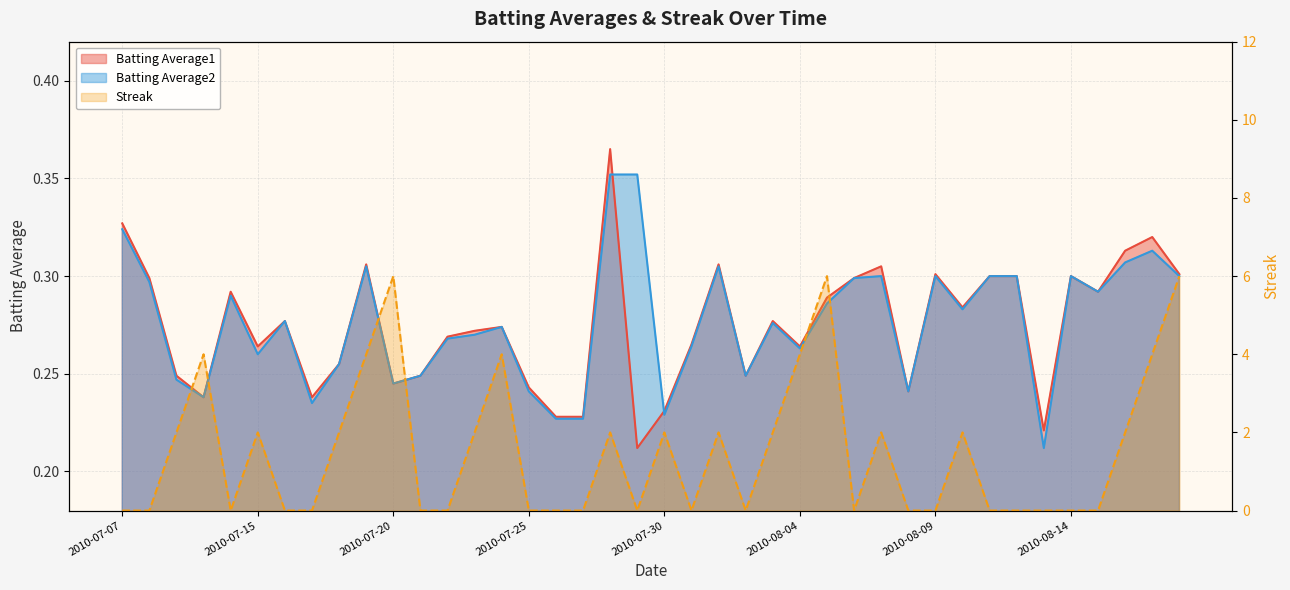

What is the difference between the Batting Average2 values at 2010-08-01 and 2010-07-17?

0.1